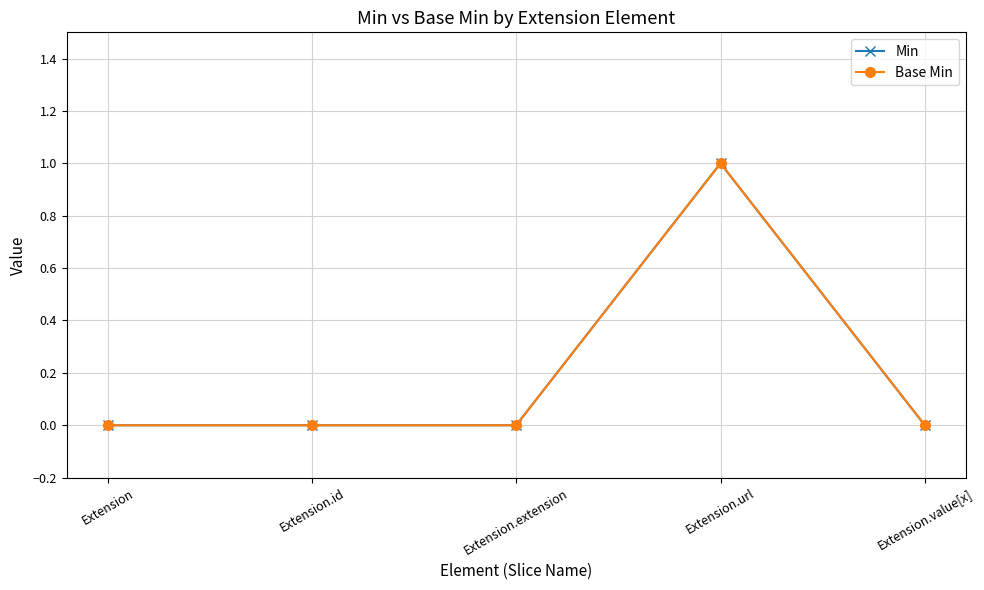

How many lines are shown in the chart?

2